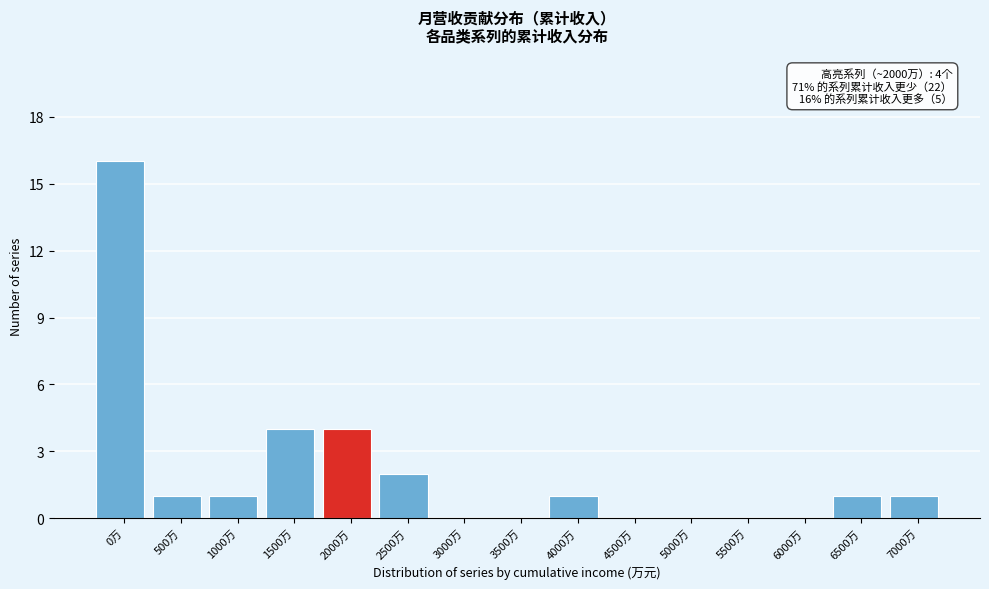

Reading left to right, what are all the values shown in this chart?

0万=16	500万=1	1000万=1	1500万=4	2000万=4	2500万=2	3000万=0	3500万=0	4000万=1	4500万=0	5000万=0	5500万=0	6000万=0	6500万=1	7000万=1